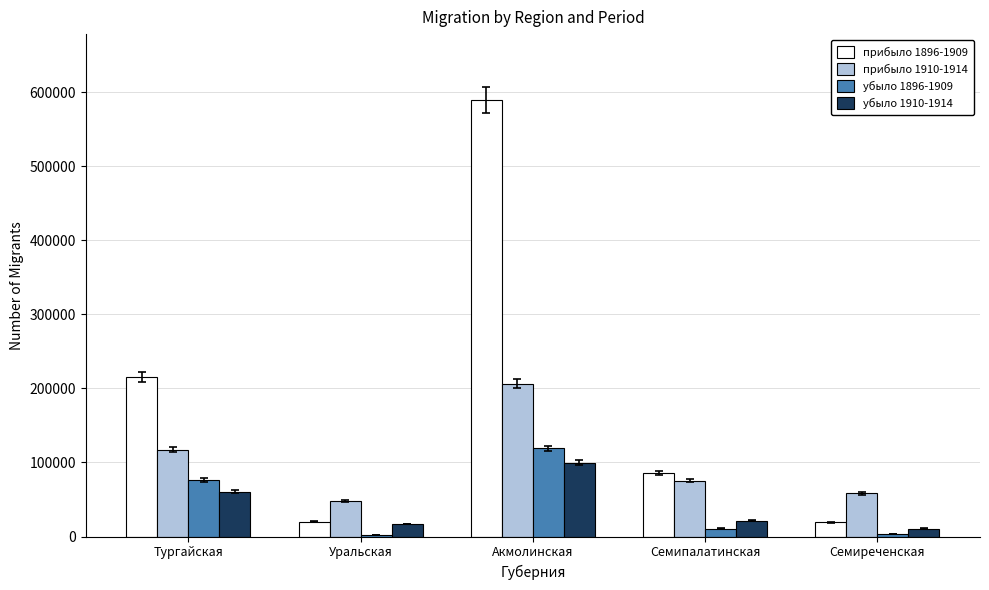

What is the value of the убыло 1910-1914 bar at the 3rd from the left?

99870